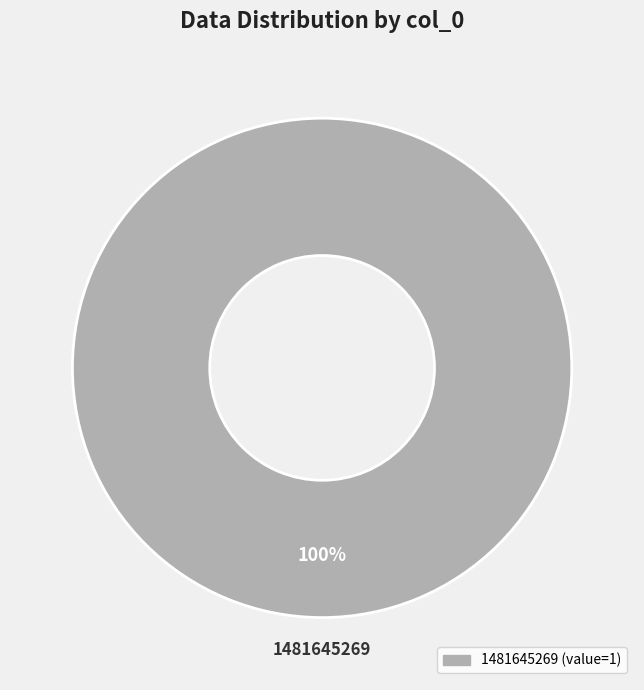

Is there any slice that represents more than half of the pie?

Yes